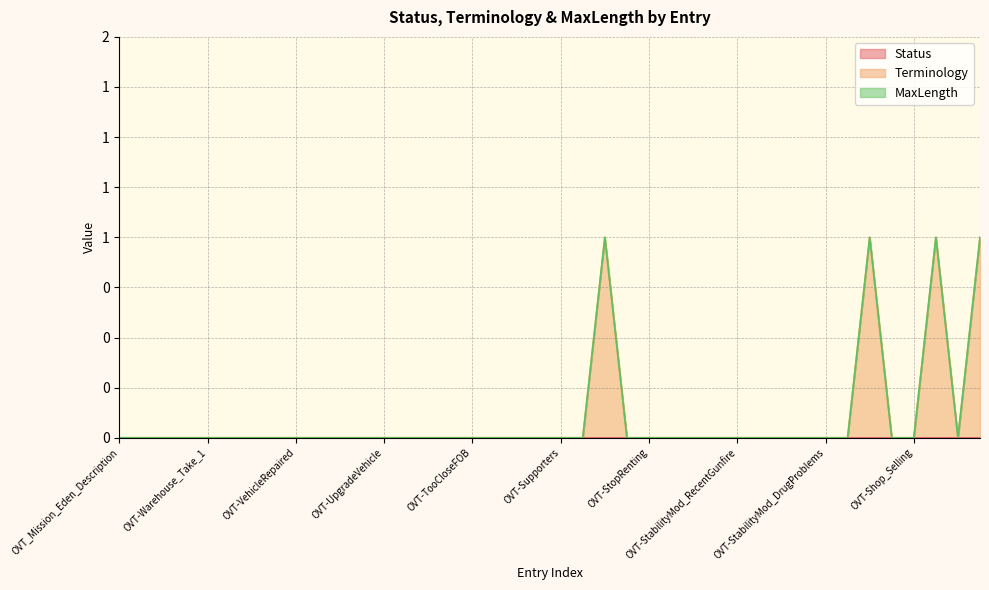

Where is MaxLength nearest to the value 0?

OVT_Mission_Eden_Description